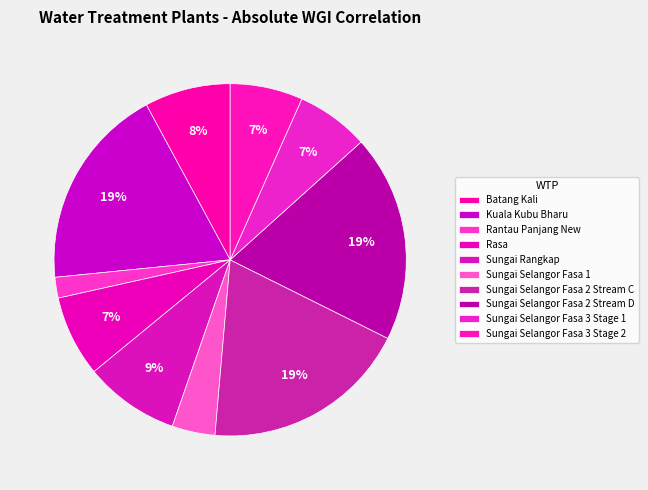

Count the number of slices in the pie.

10